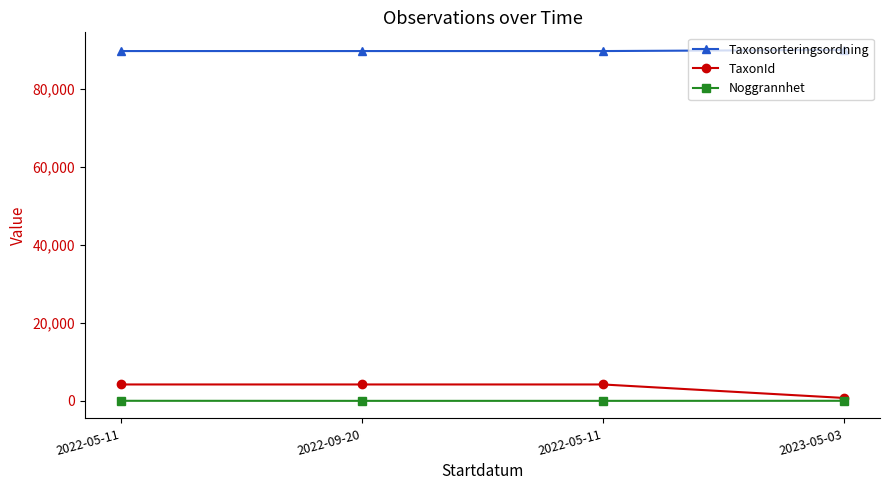

Which category has the lowest value in the Noggrannhet series?

2022-09-20